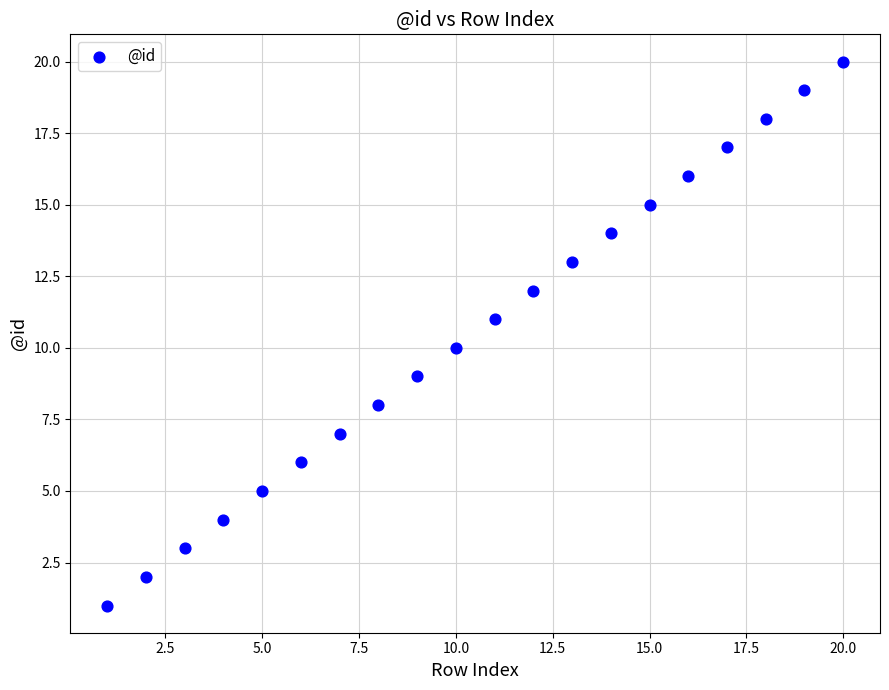

What is the range of X values (max minus min)?

19